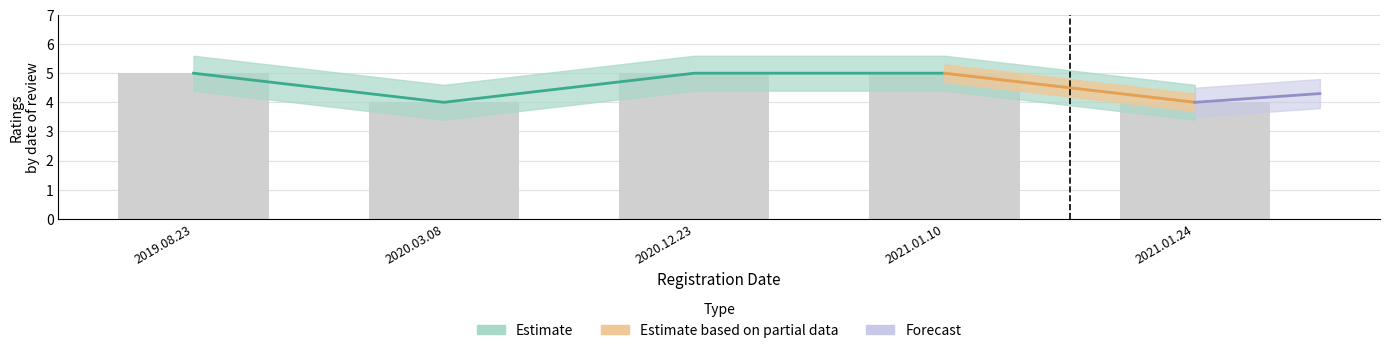

The chart shows a value of 4 at 2020.03.08. True or false?

True